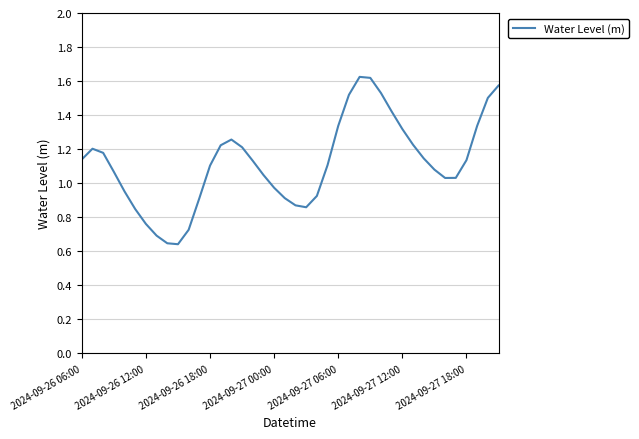

What is the value of the 24th point from the left?

1.1